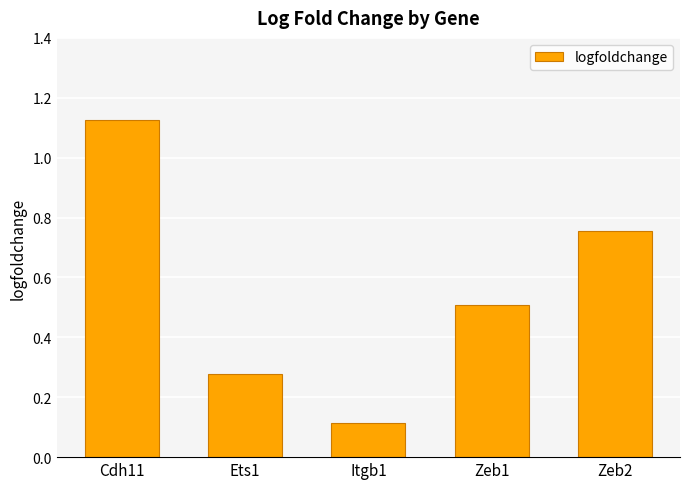

Between Zeb1 and Zeb2, which is larger?

Zeb2